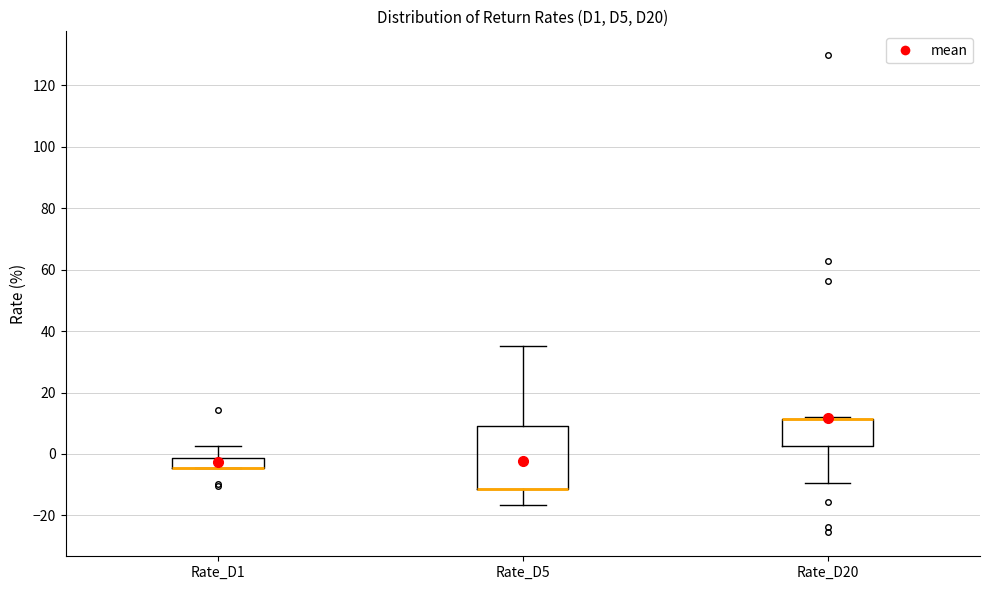

Where does the upper whisker of the box for Rate_D5 end on the y-axis? The values are not printed on the chart, so give them approximately, as read against the axis.

36